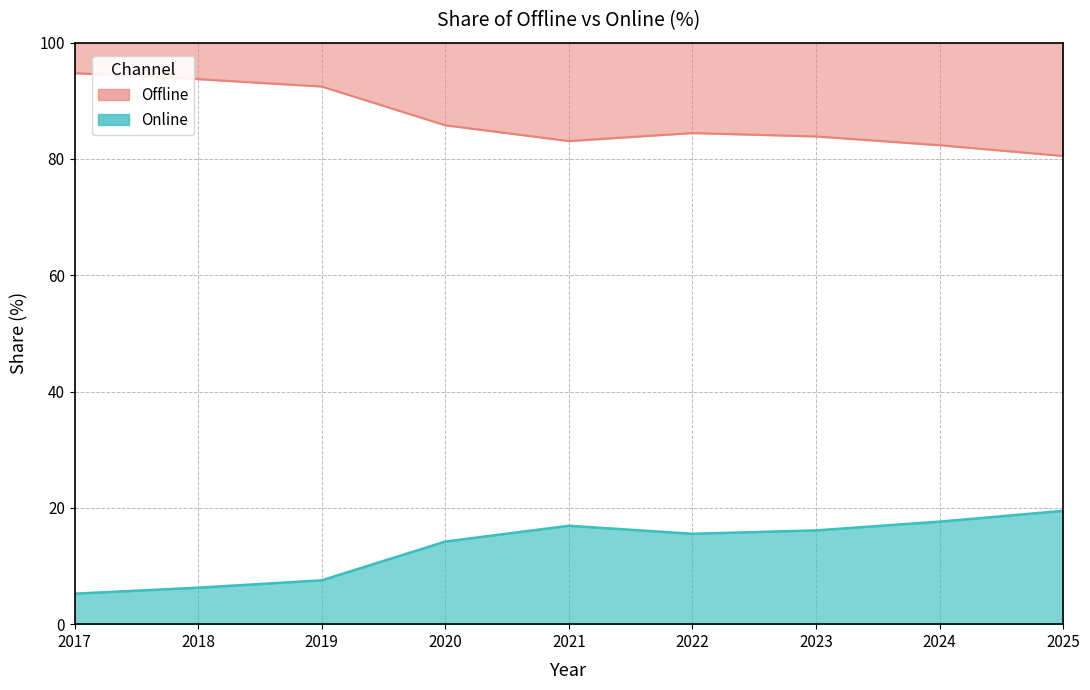

At which label does Online reach its peak?

2025